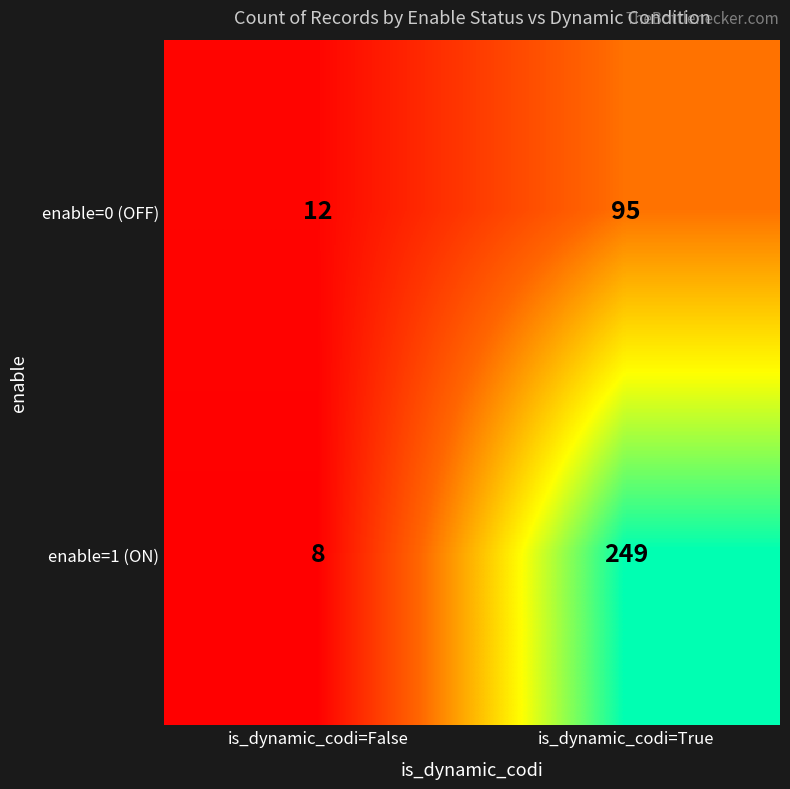

Reading left to right, list all the values displayed in this chart.

enable=0 (OFF): is_dynamic_codi=False=12	is_dynamic_codi=True=95
enable=1 (ON): is_dynamic_codi=False=8	is_dynamic_codi=True=249